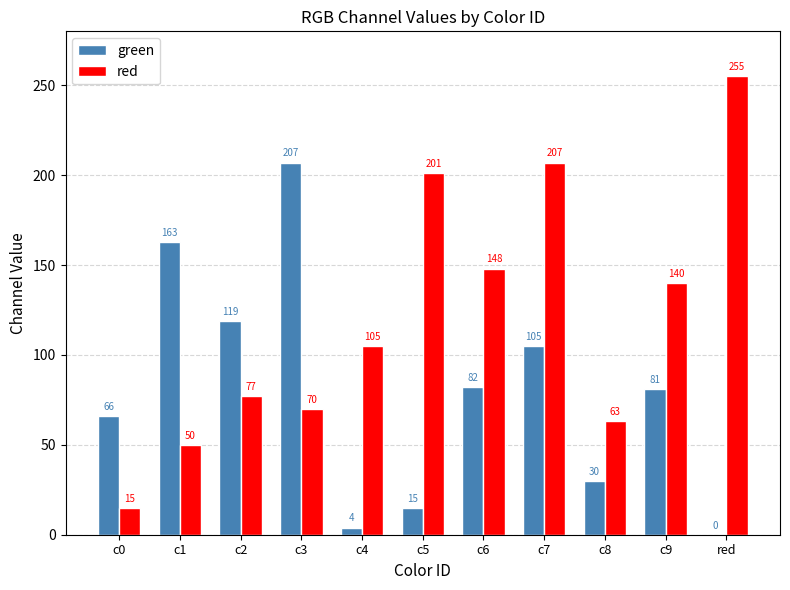

What is the sum of the red values at c9 and c1?

190